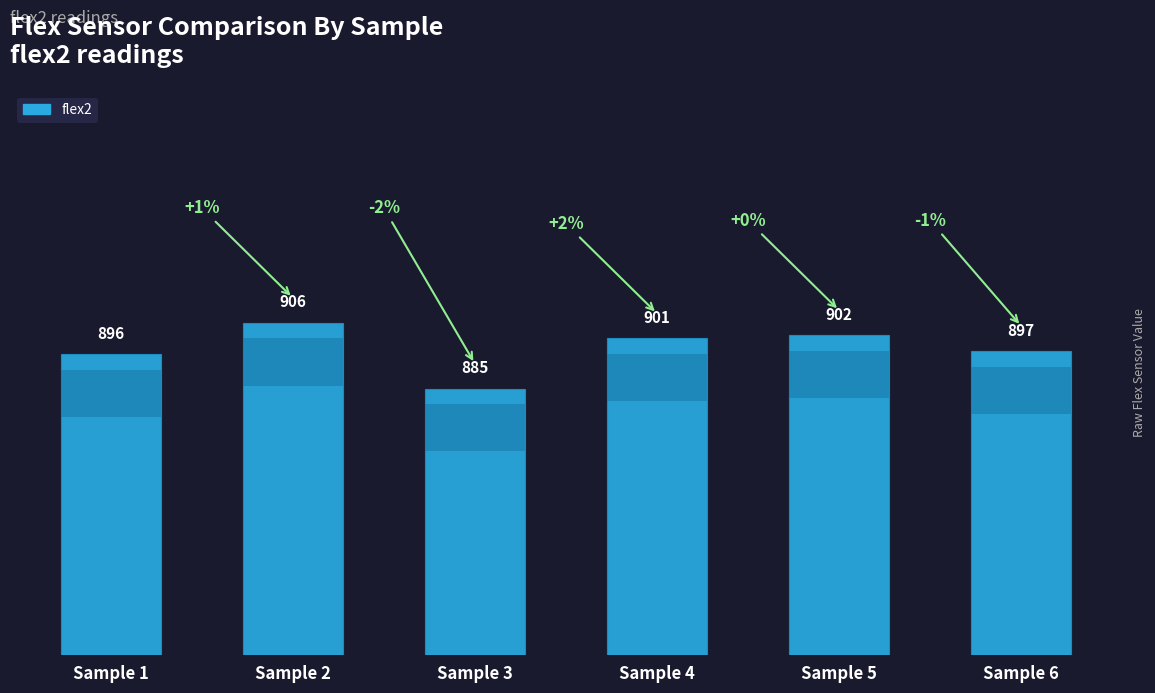

List the labels in order of value, largest first.

Sample 2, Sample 5, Sample 4, Sample 6, Sample 1, Sample 3